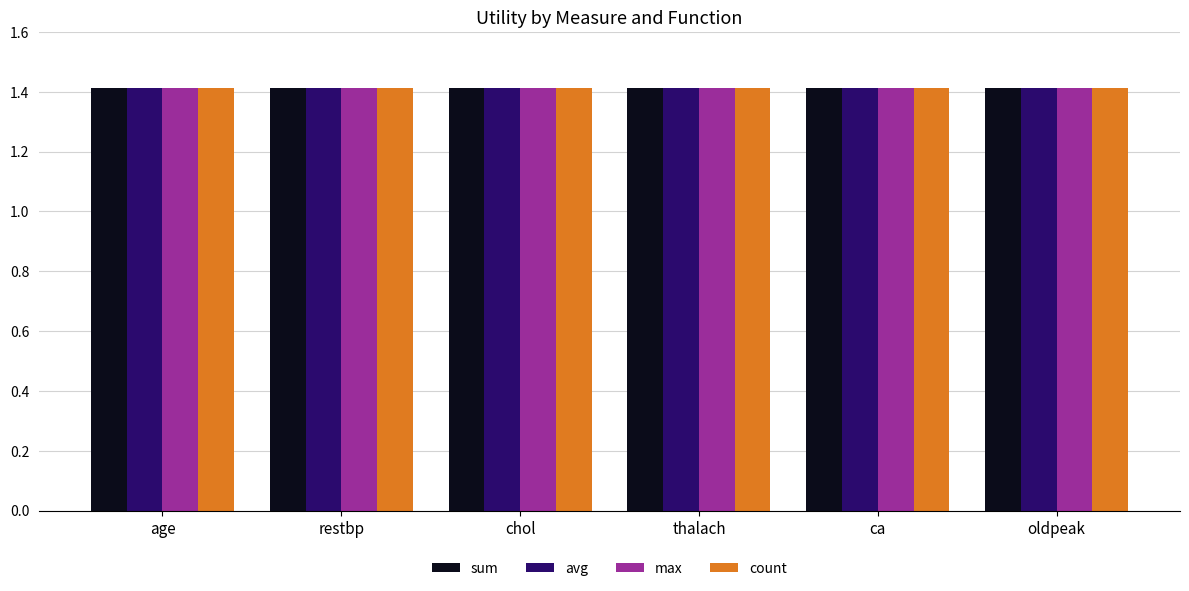

List the series in order of their peak value, lowest first.

sum, avg, max, count